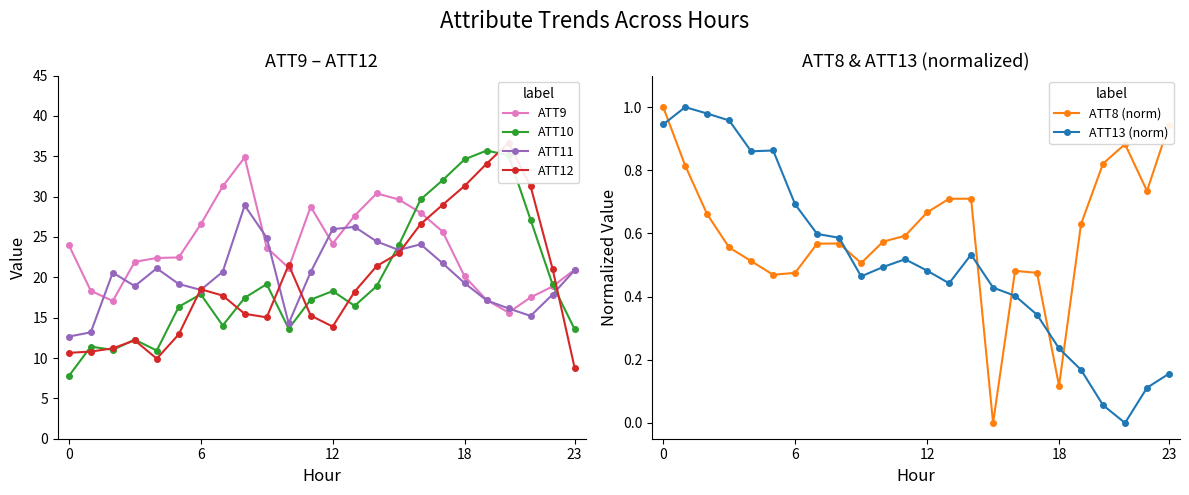

Rank the series by their maximum value, from highest to lowest.

ATT12, ATT10, ATT9, ATT11, ATT8 (norm), ATT13 (norm)